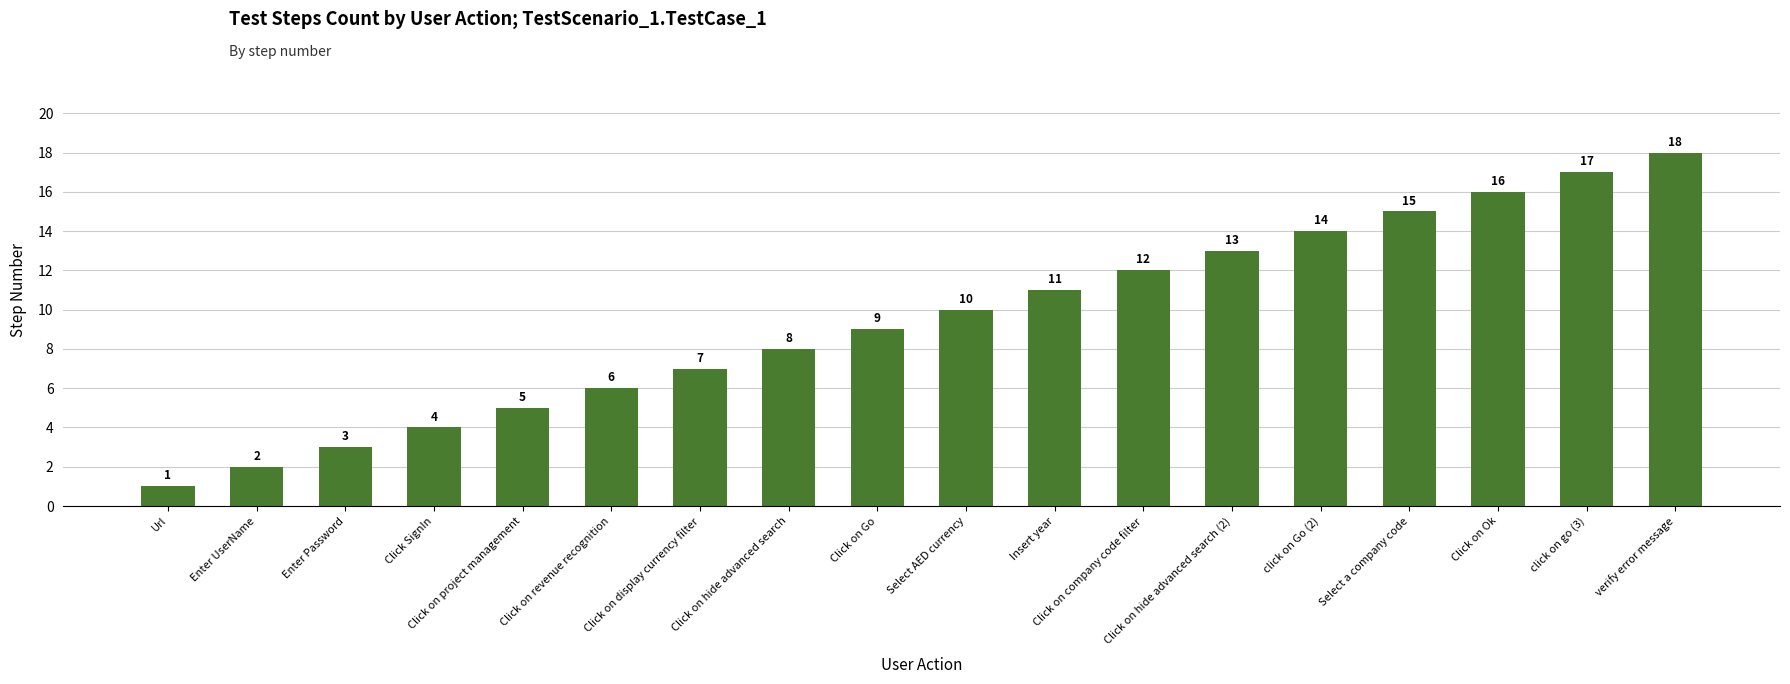

What position from the left is verify error message?

18